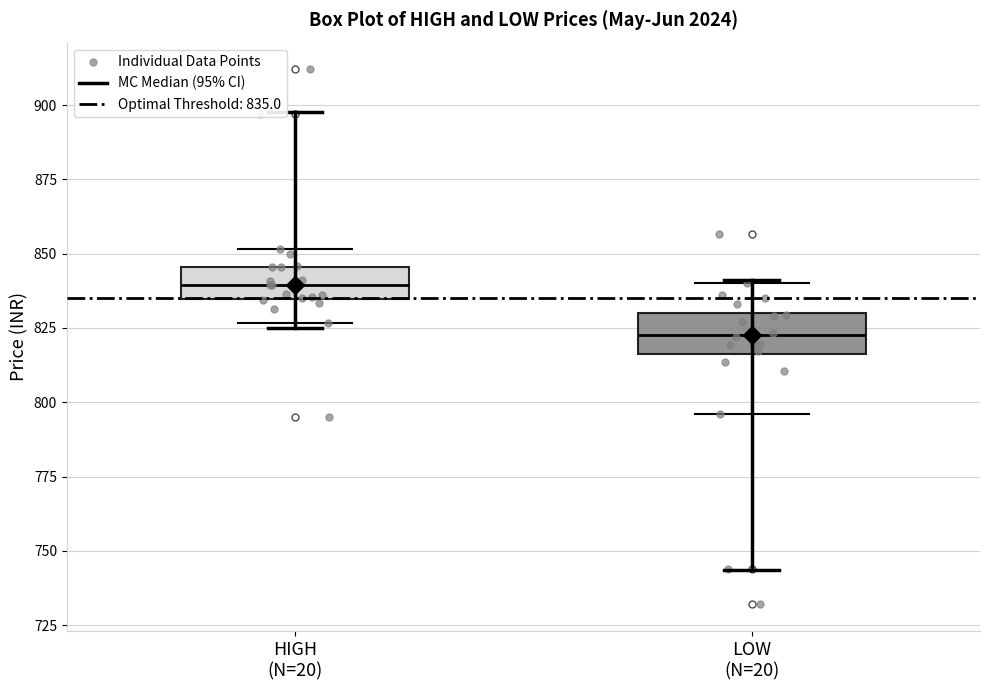

Reading left to right, read every box against the y-axis: the position of its median line, the range the box covers, and the ends of its whiskers. The values are not printed on the chart, so give them approximately, as read against the axis.

HIGH (N=20): median 840, box 835 to 845, whiskers 825 to 850
LOW (N=20): median 825, box 815 to 830, whiskers 795 to 840